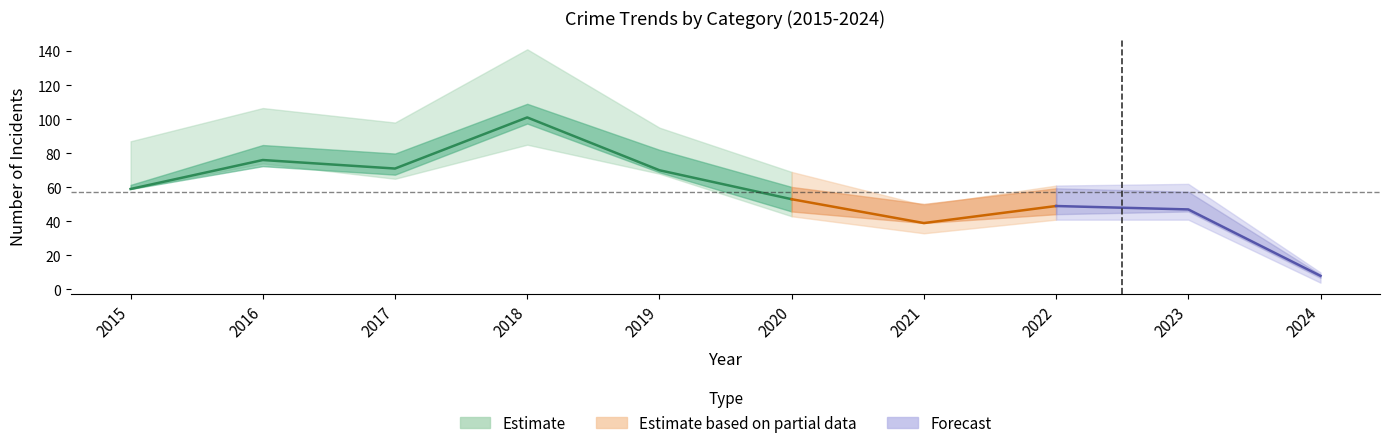

Does the chart have visible grid lines?

No